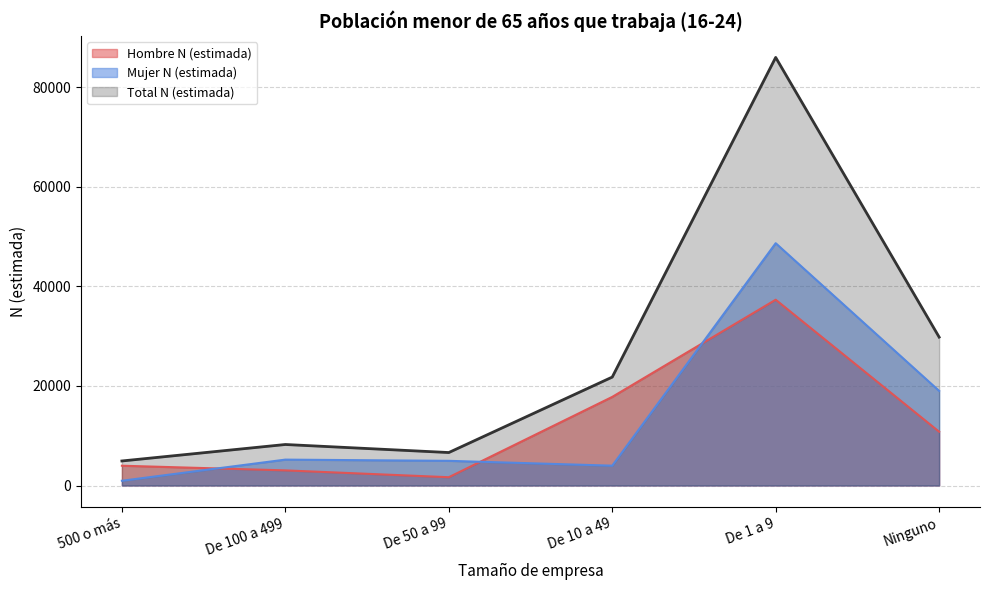

True or false: Total N (estimada) has more than 2 interior local peaks.

False